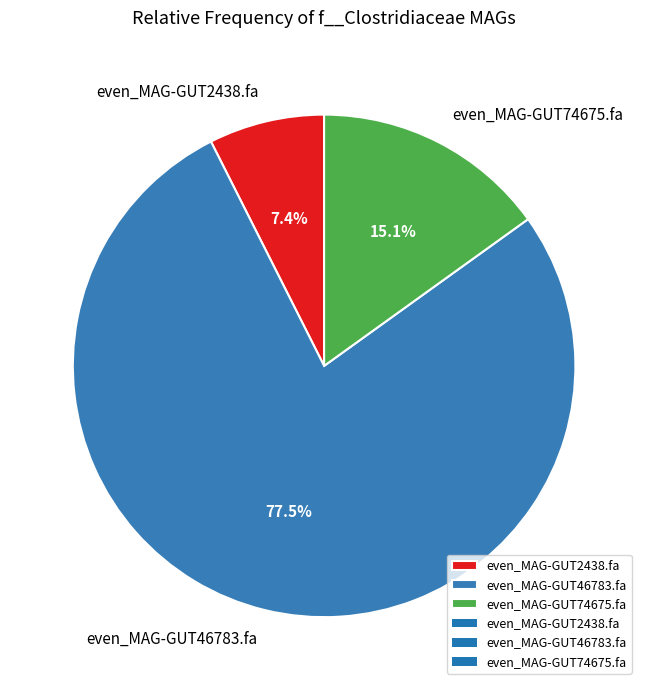

To the nearest percent, what percentage of the pie is even_MAG-GUT2438.fa?

7%